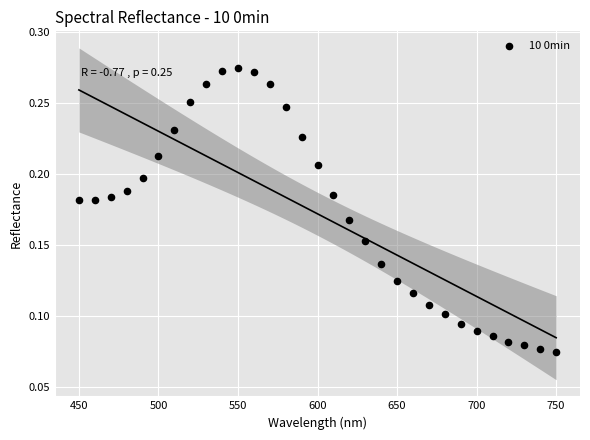

What is the range of X values (max minus min)?

300.0